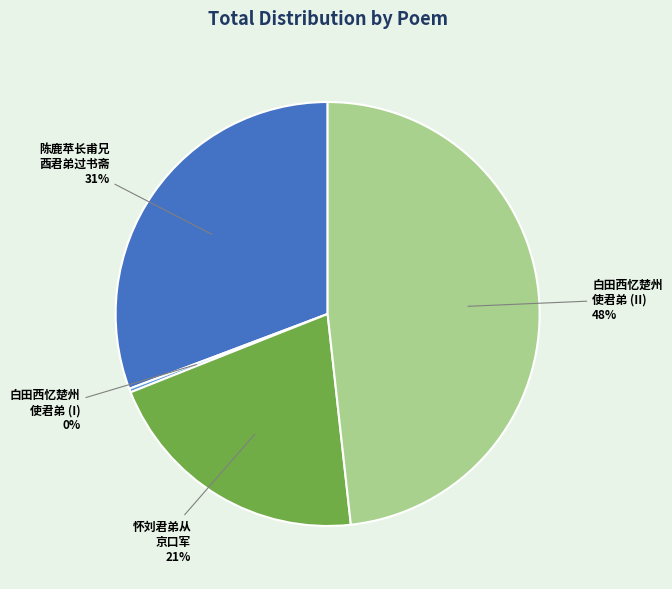

Count the number of slices in the pie.

4